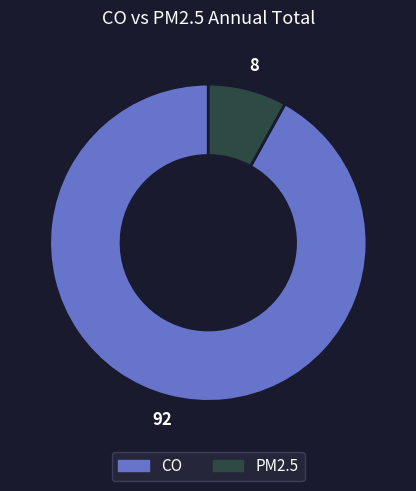

Rank the categories by value from lowest to highest.

PM2.5, CO